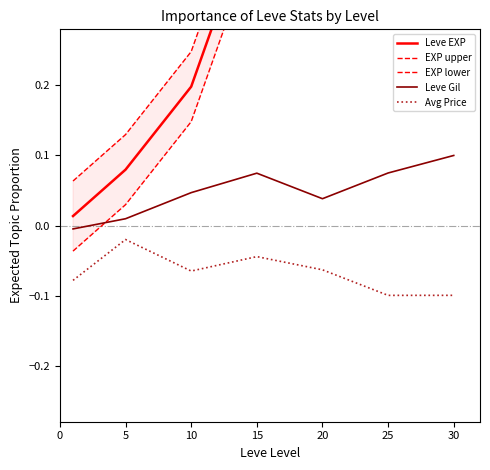

Reading left to right, list all the values displayed in this chart.

Leve EXP: 0.0	0.1	0.2	0.5	0.4	0.7	1.0
EXP upper: 0.1	0.1	0.2	0.5	0.4	0.7	1.1
EXP lower: -0.0	0.0	0.1	0.4	0.3	0.6	0.9
Leve Gil: -0.0	0.0	0.0	0.1	0.0	0.1	0.1
Avg Price: -0.1	-0.0	-0.1	-0.0	-0.1	-0.1	-0.1